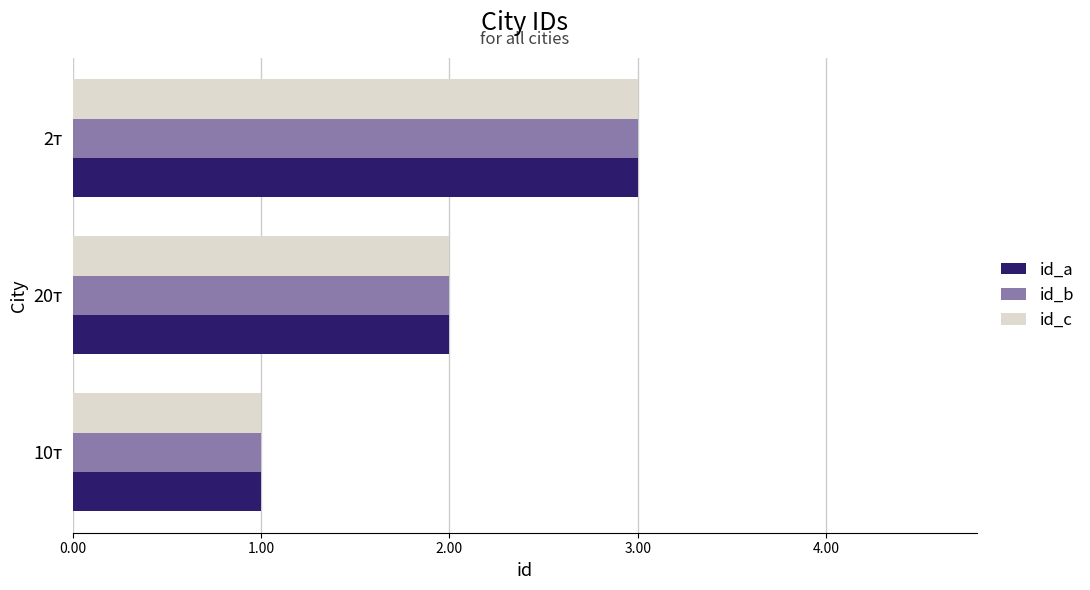

Which category has the highest value across all series?

2т